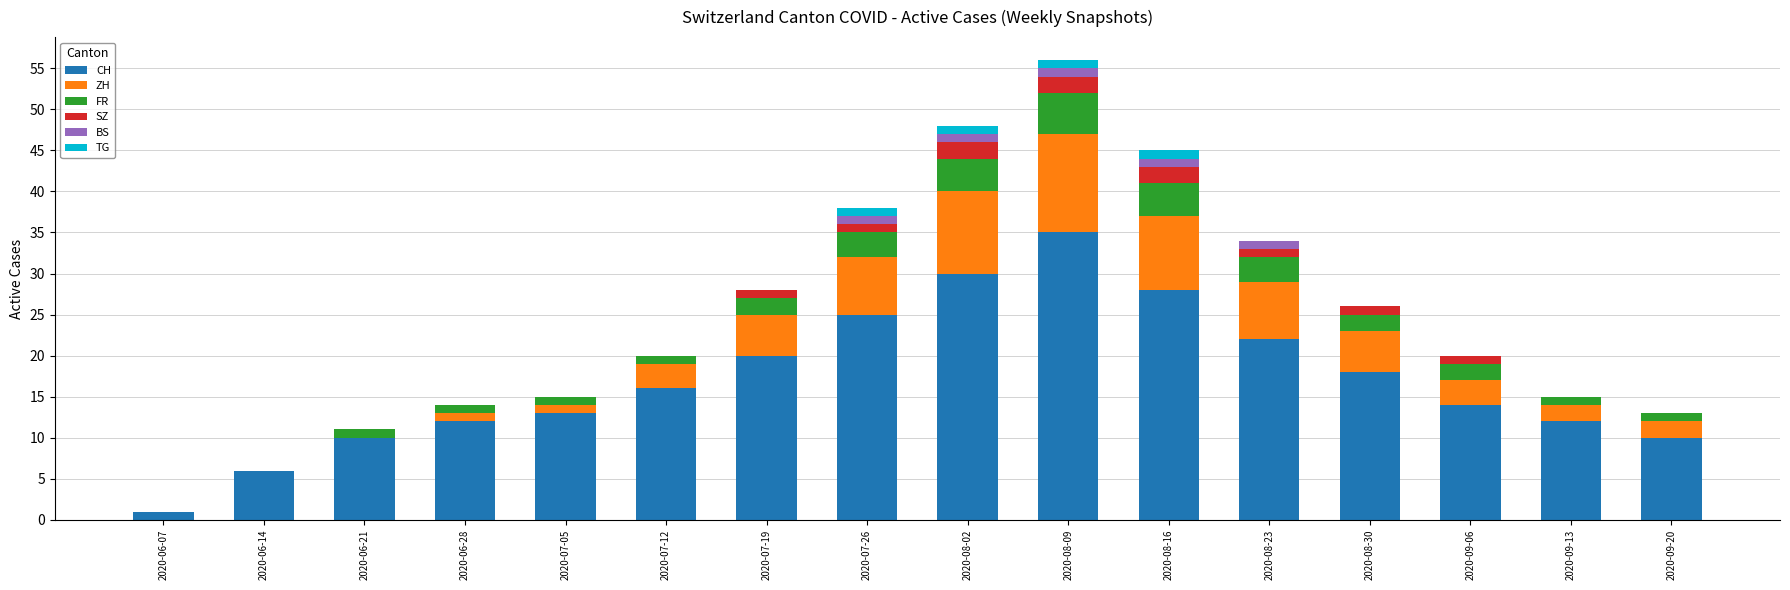

At which label does CH reach its peak?

2020-08-09